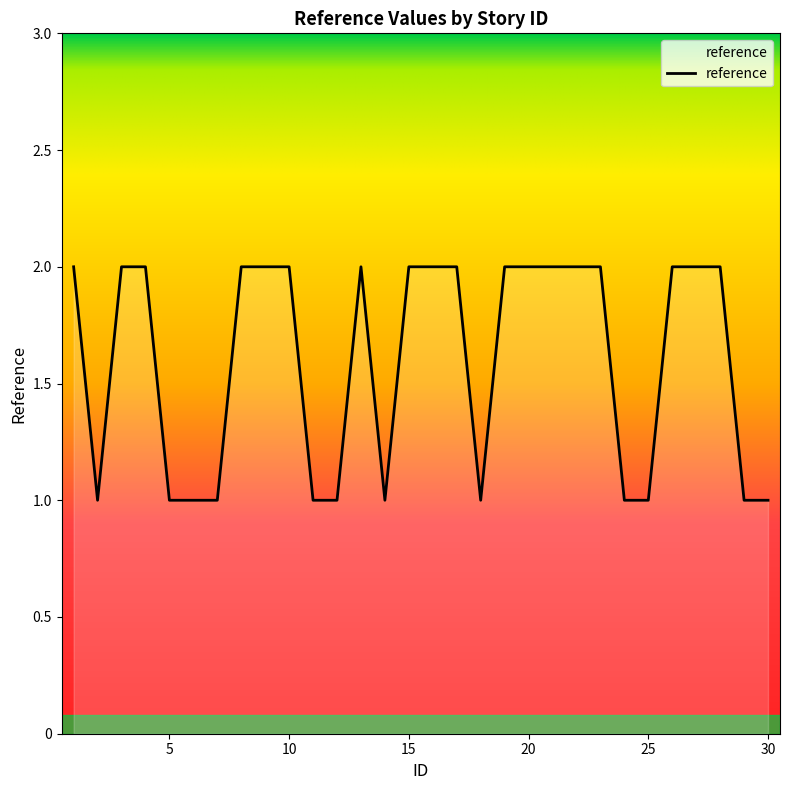

What is the greatest value displayed?

2